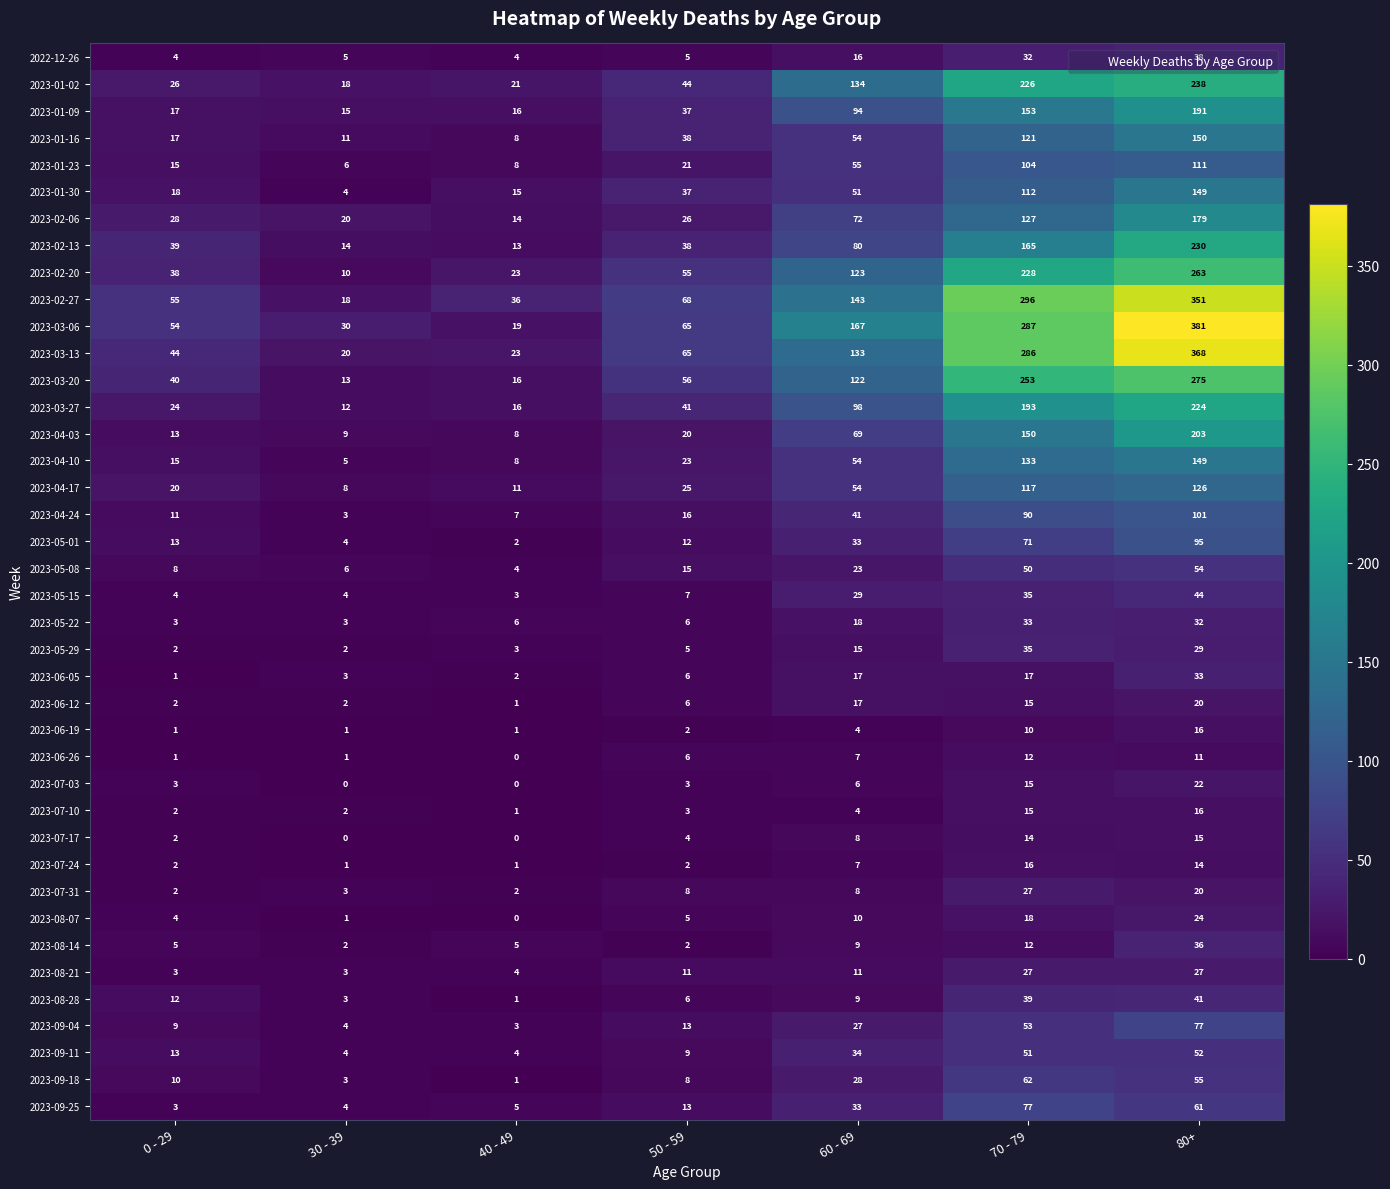

List the labels in order of 2023-01-23 value, largest first.

80+, 70 - 79, 60 - 69, 50 - 59, 0 - 29, 40 - 49, 30 - 39